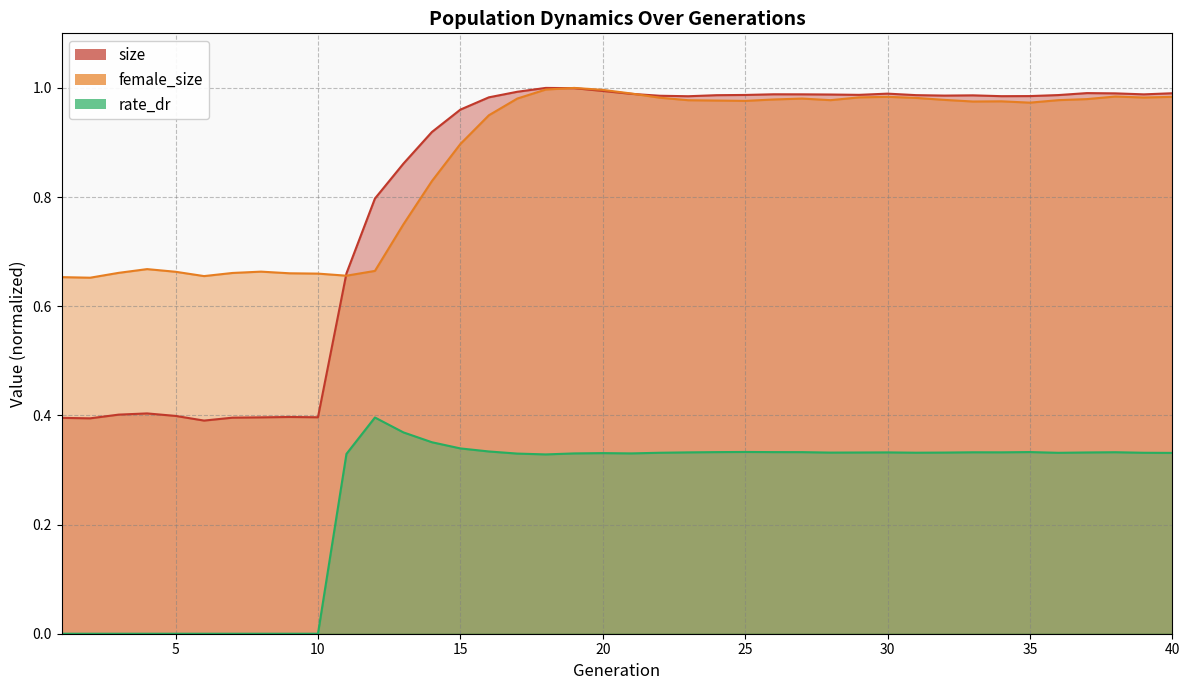

What is the sum of all female_size values?

34.9